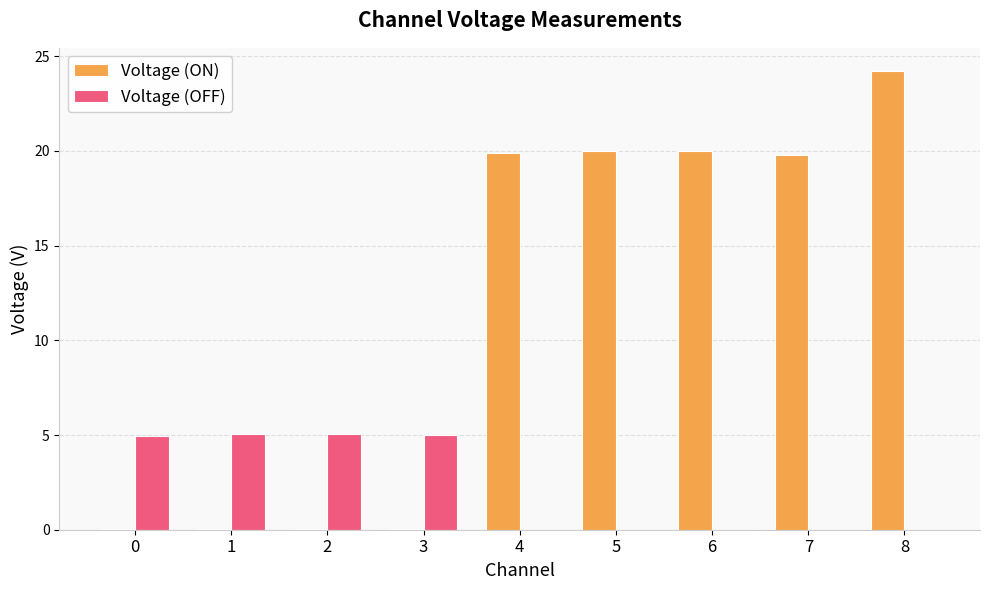

Between 3 and 4, which series saw the biggest shift?

Voltage (ON)